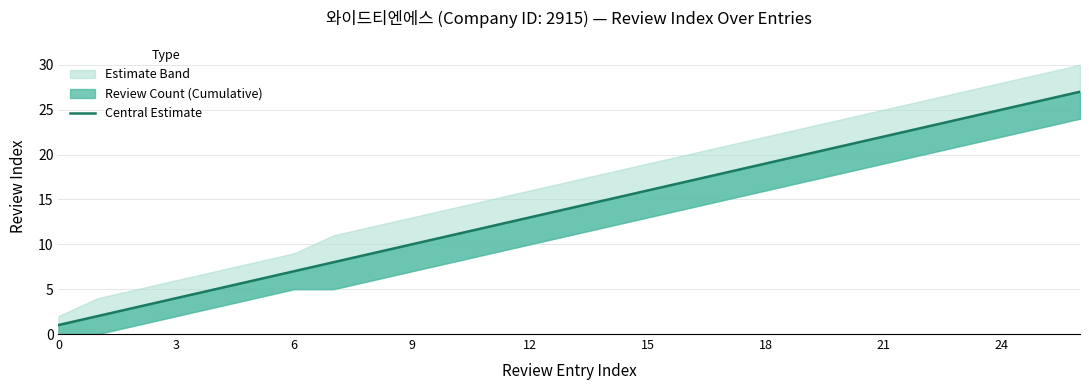

True or false: the data shows 24 at 23.

True